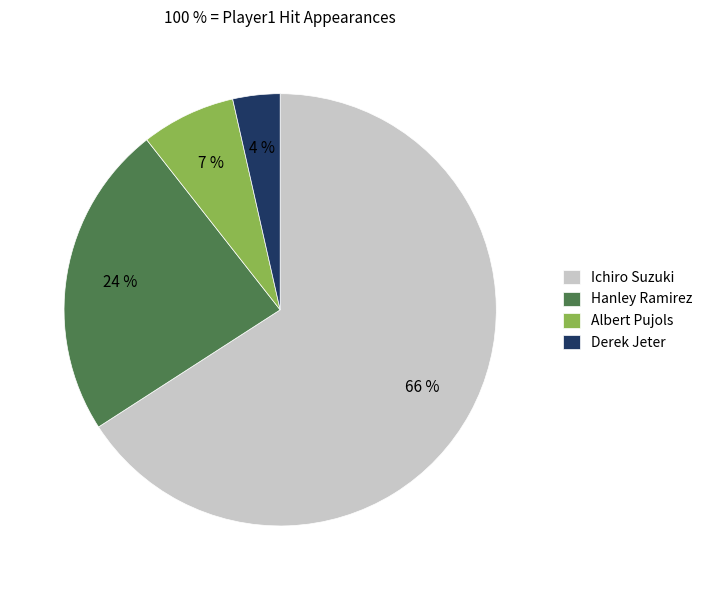

To the nearest percent, what portion does Derek Jeter represent?

4%